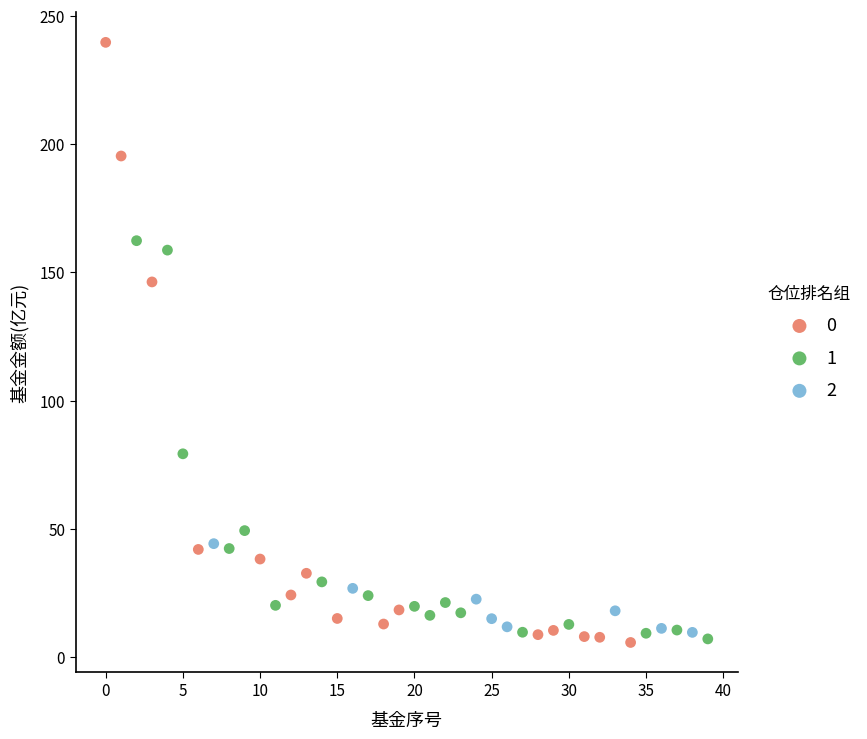

What are all the series names shown in the legend?

0, 1, 2